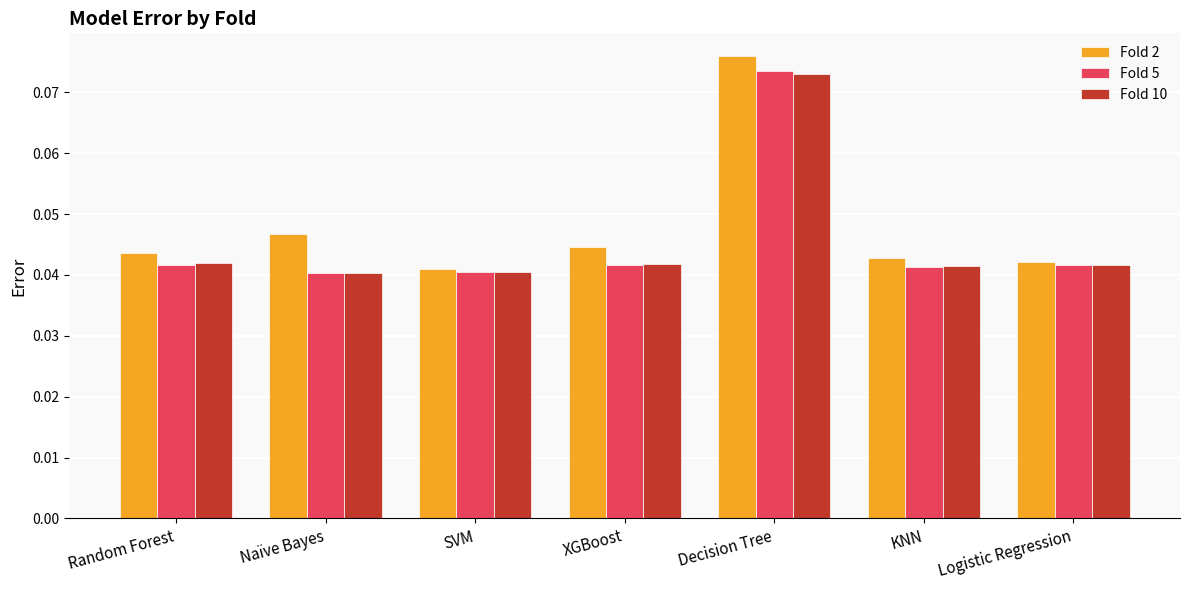

Between SVM and Decision Tree, which series saw the biggest shift?

Fold 2